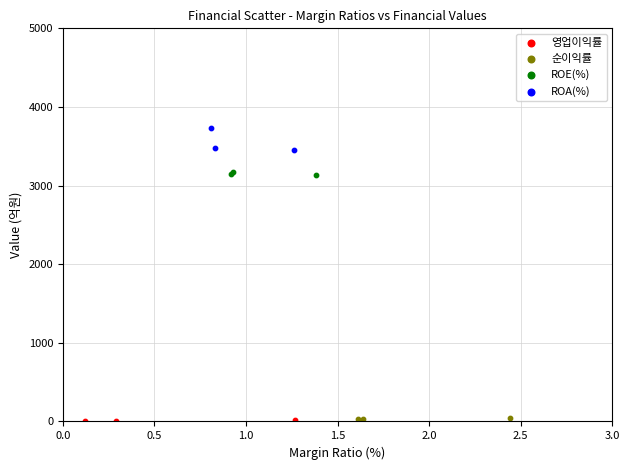

Which series reaches the maximum Y coordinate?

ROA(%)